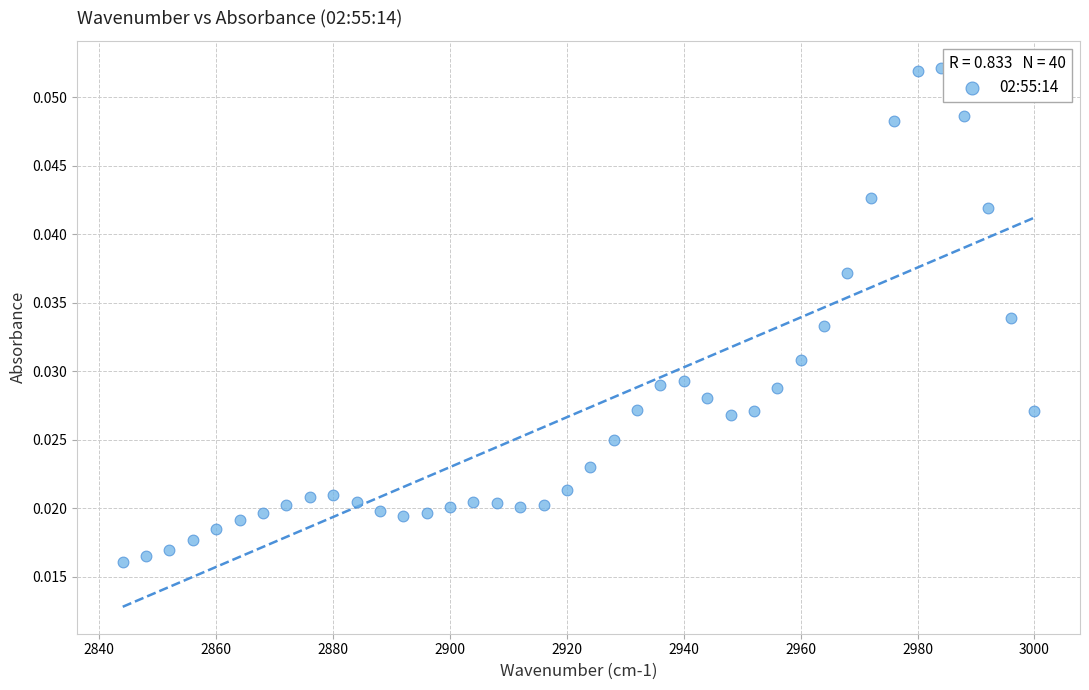

What is the range of X values (max minus min)?

156.0